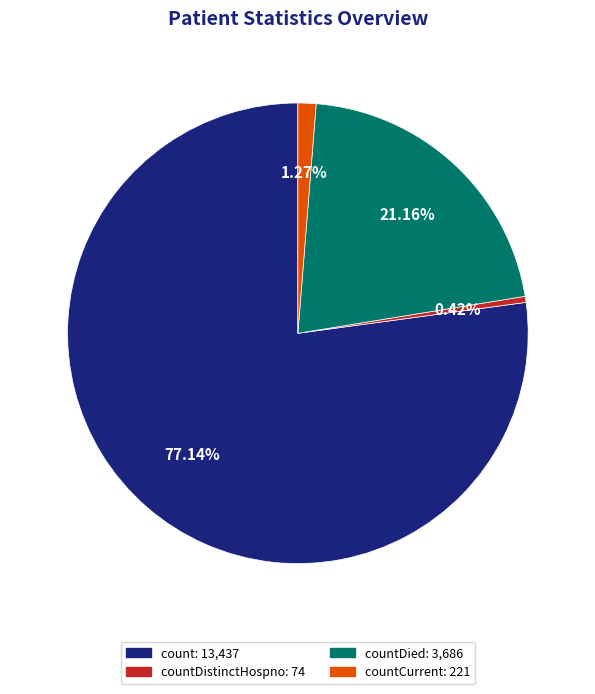

Does any single category account for the majority?

Yes